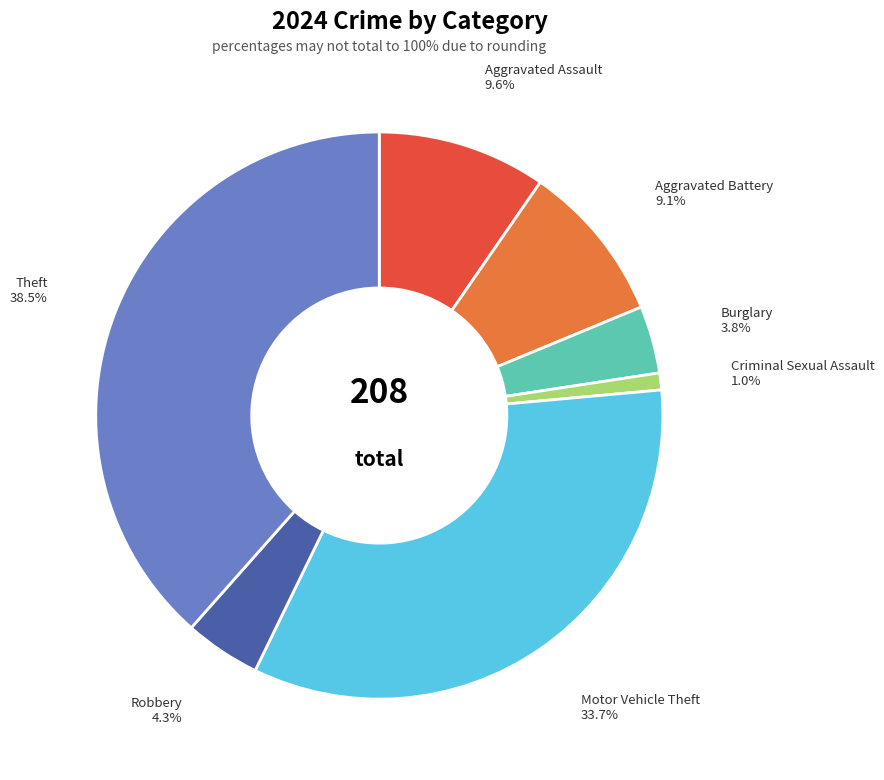

What is the smallest slice in the pie chart?

Criminal Sexual Assault